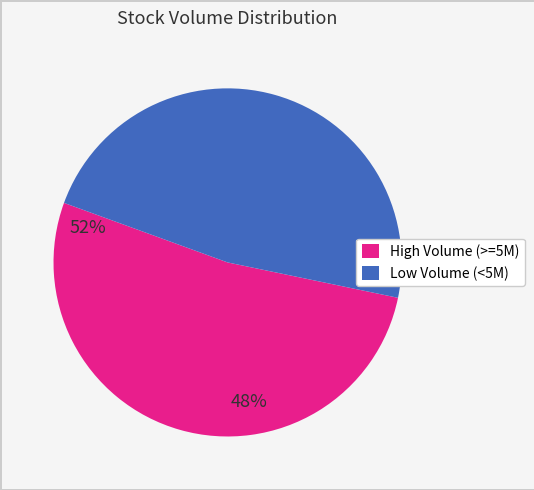

Is it true that Low Volume (<5M) is 36% of the pie?

False